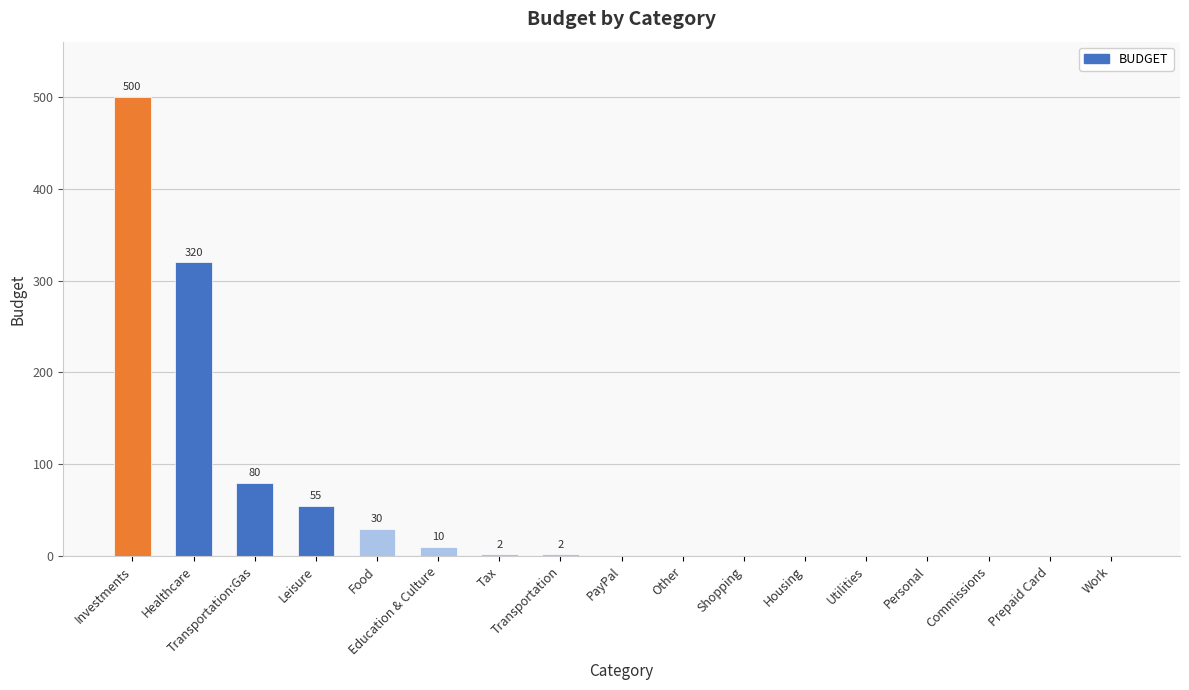

What is the change in value from Investments to Shopping?

-500